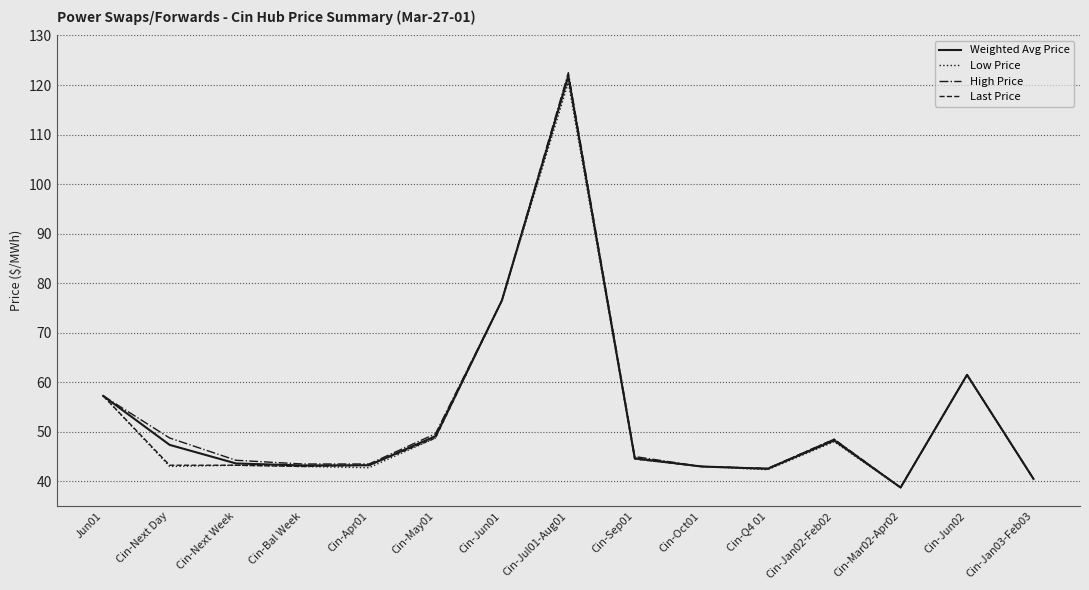

At how many categories does at least one series exceed 115?

1